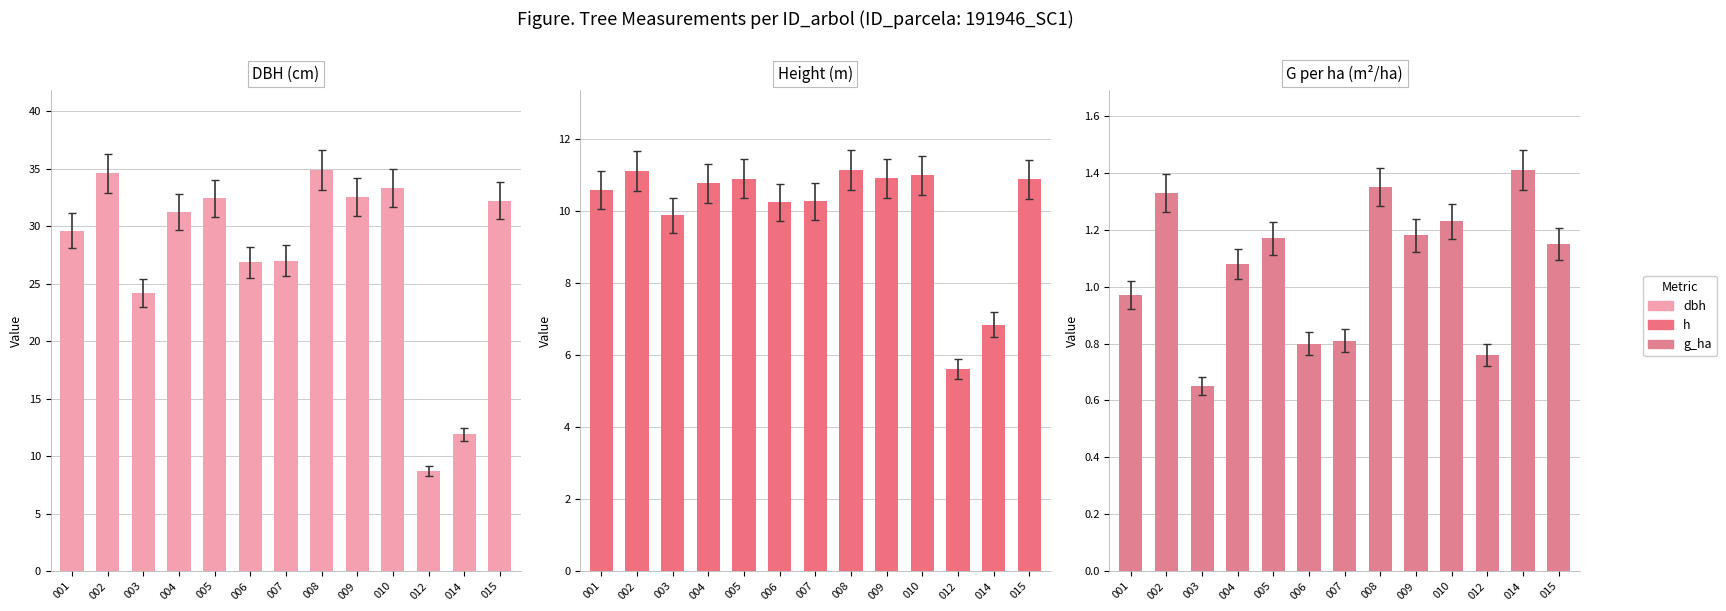

Between 003 and 015, which series saw the biggest shift?

dbh